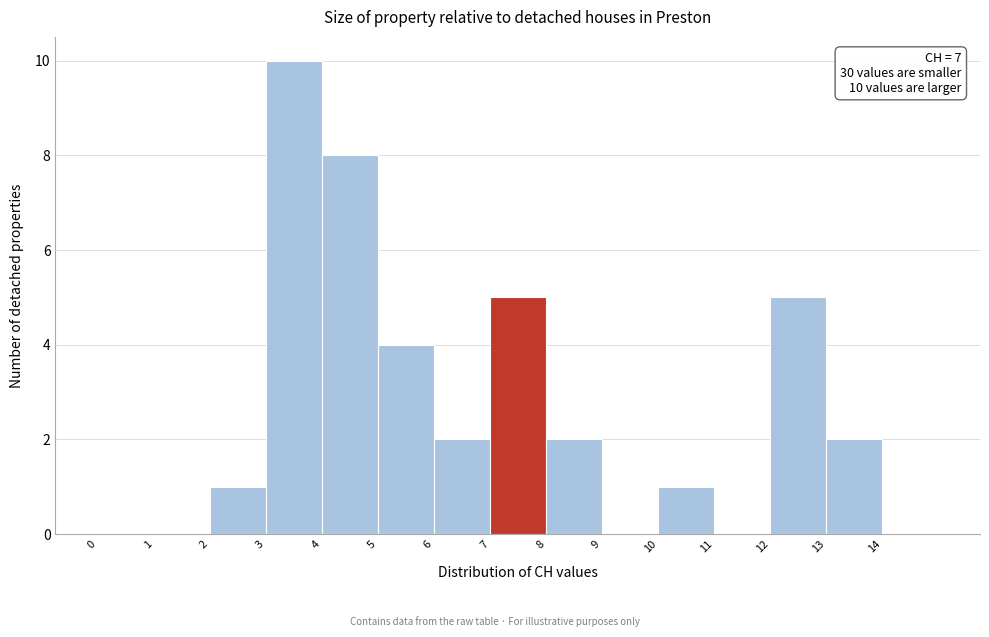

Which range on the x-axis has the tallest bar?

3 to 4